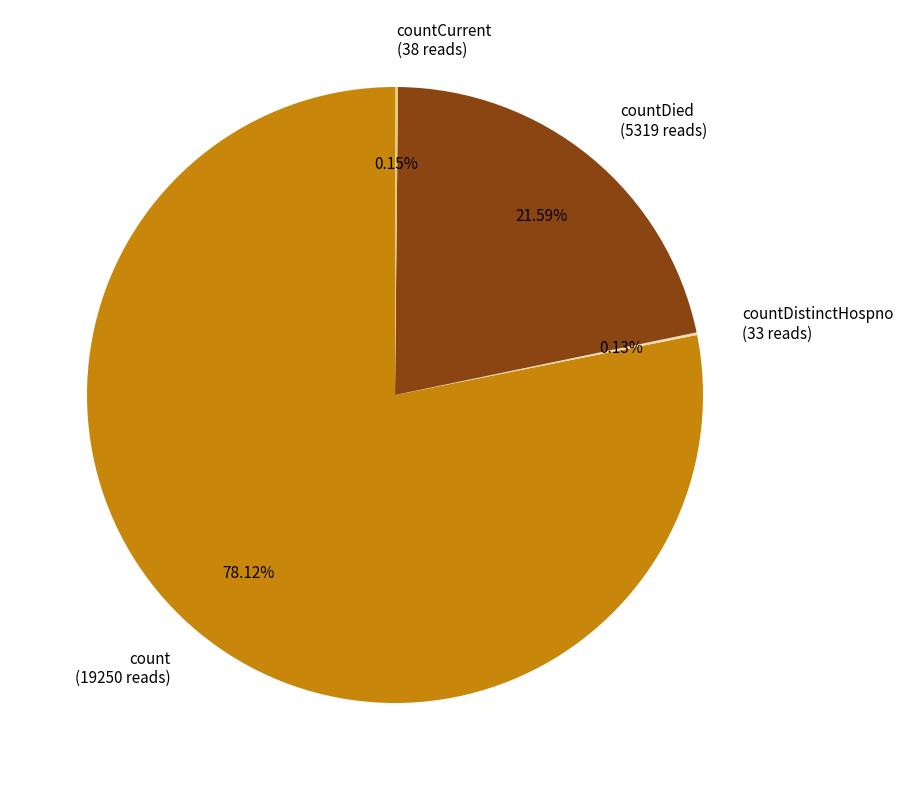

Does any single category account for the majority?

Yes